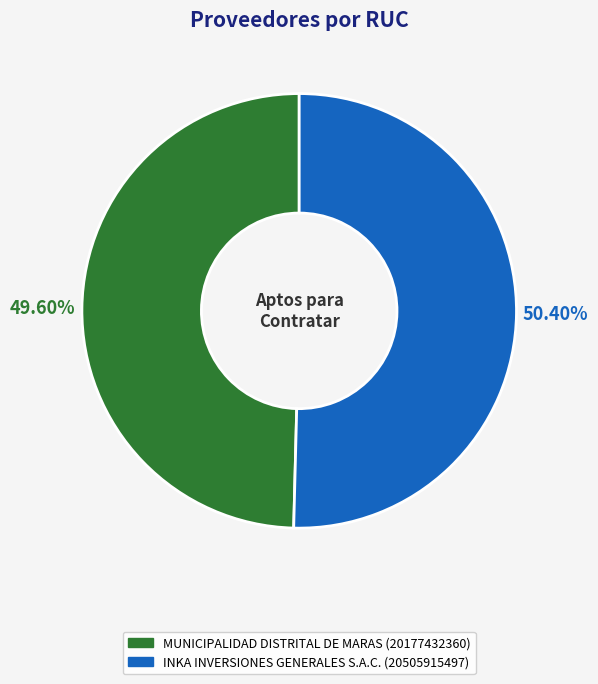

How many segments does this pie chart have?

2